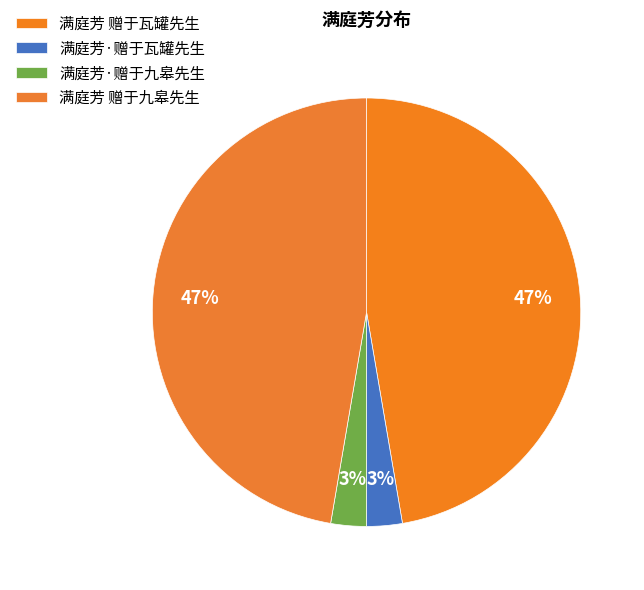

Which category has the biggest portion of the pie?

满庭芳 赠于瓦罐先生